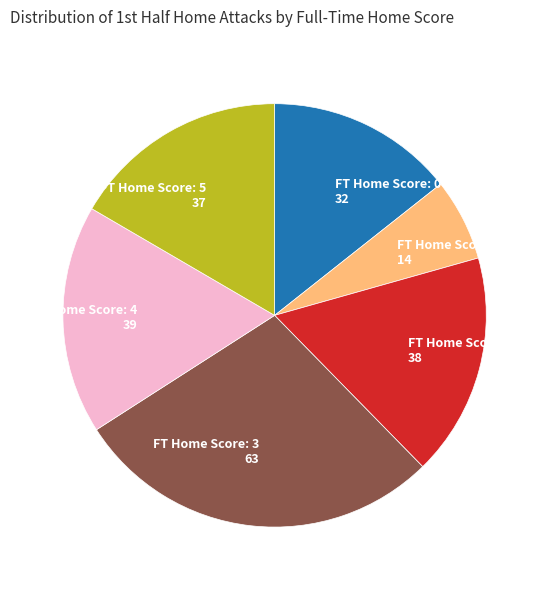

Does any single category account for the majority?

No